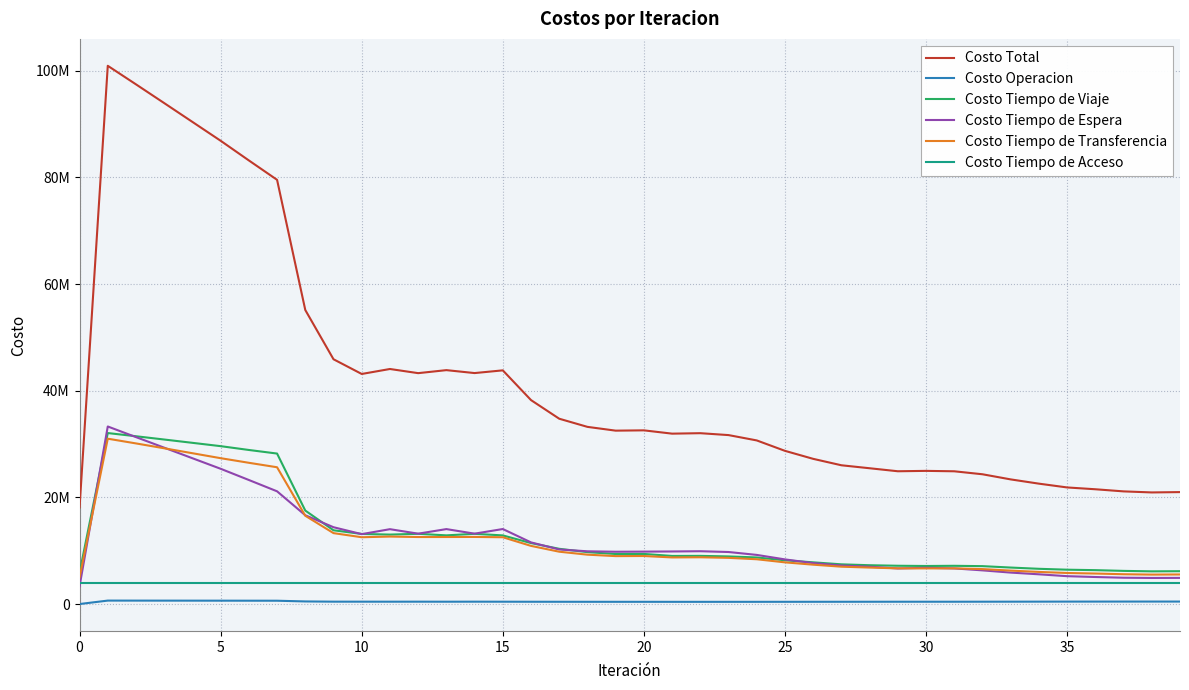

What are all the series names shown in the legend?

Costo Total, Costo Operacion, Costo Tiempo de Viaje, Costo Tiempo de Espera, Costo Tiempo de Transferencia, Costo Tiempo de Acceso